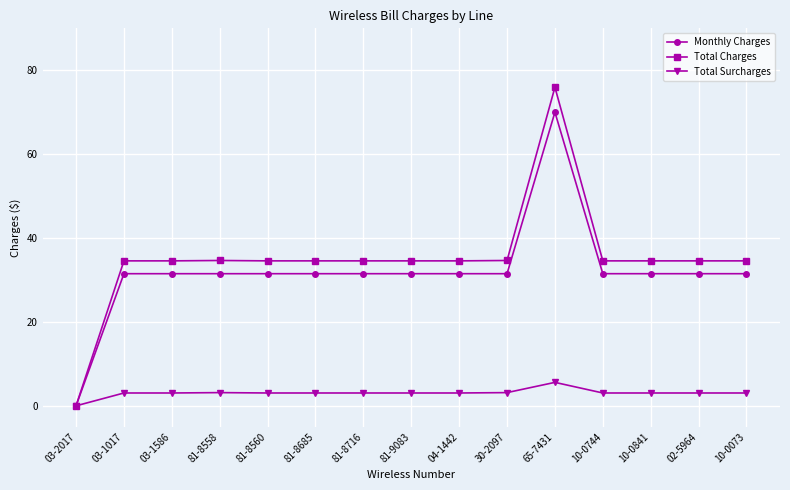

Rank the series at 03-1586 from highest to lowest value.

Total Charges, Monthly Charges, Total Surcharges